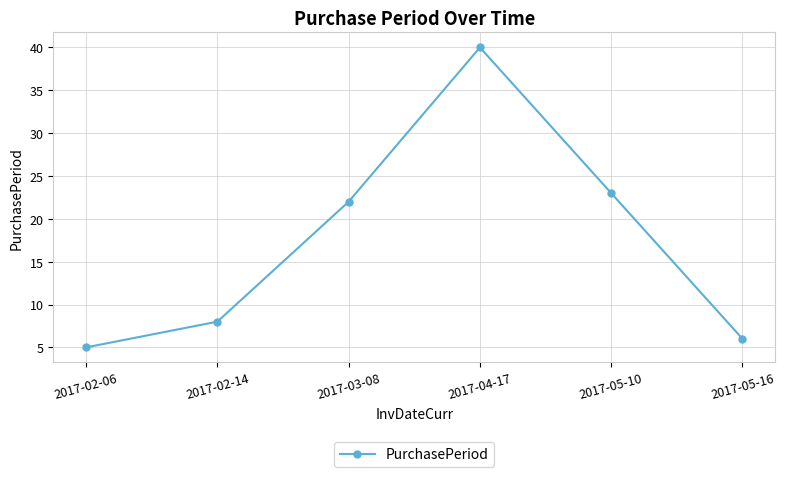

Where is the first local maximum?

2017-04-17